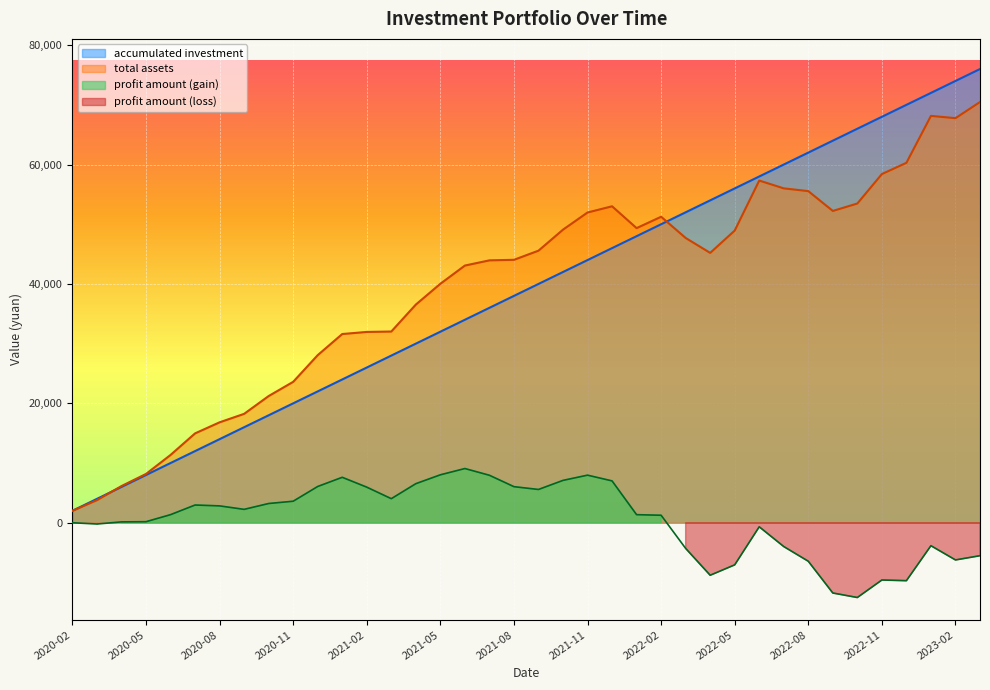

What is the average value of the total assets series?

39458.1